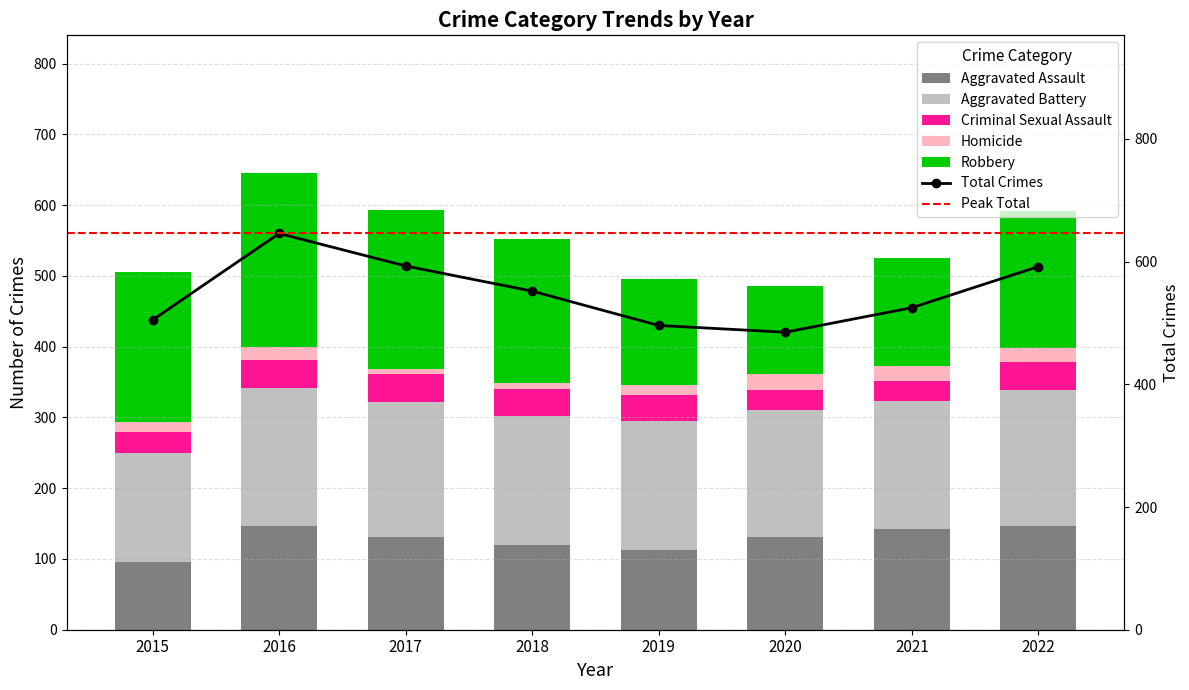

What is the maximum value for Homicide?

22